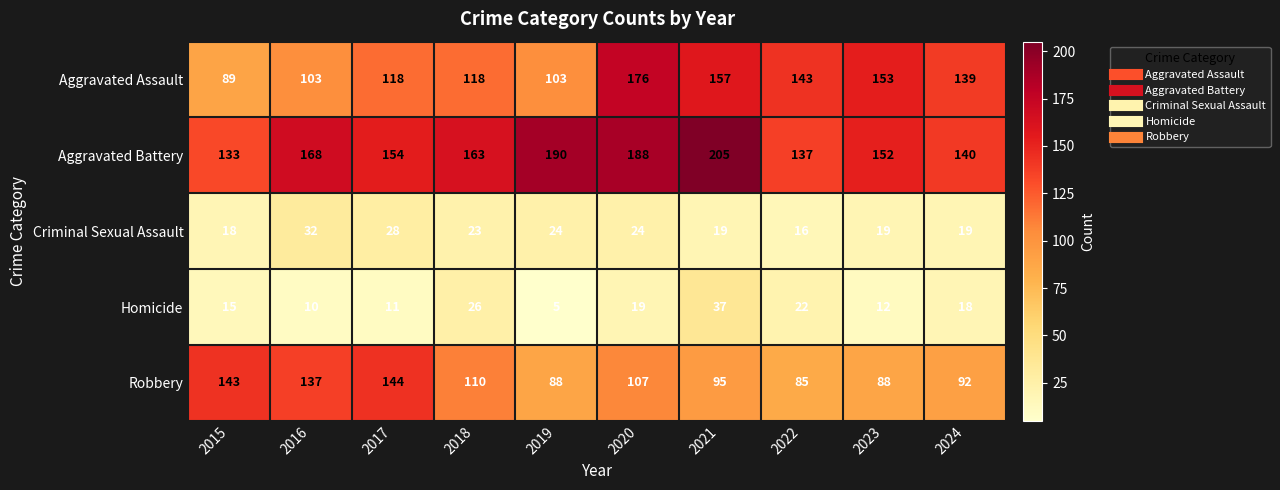

Which series has the widest spread of values?

Aggravated Assault